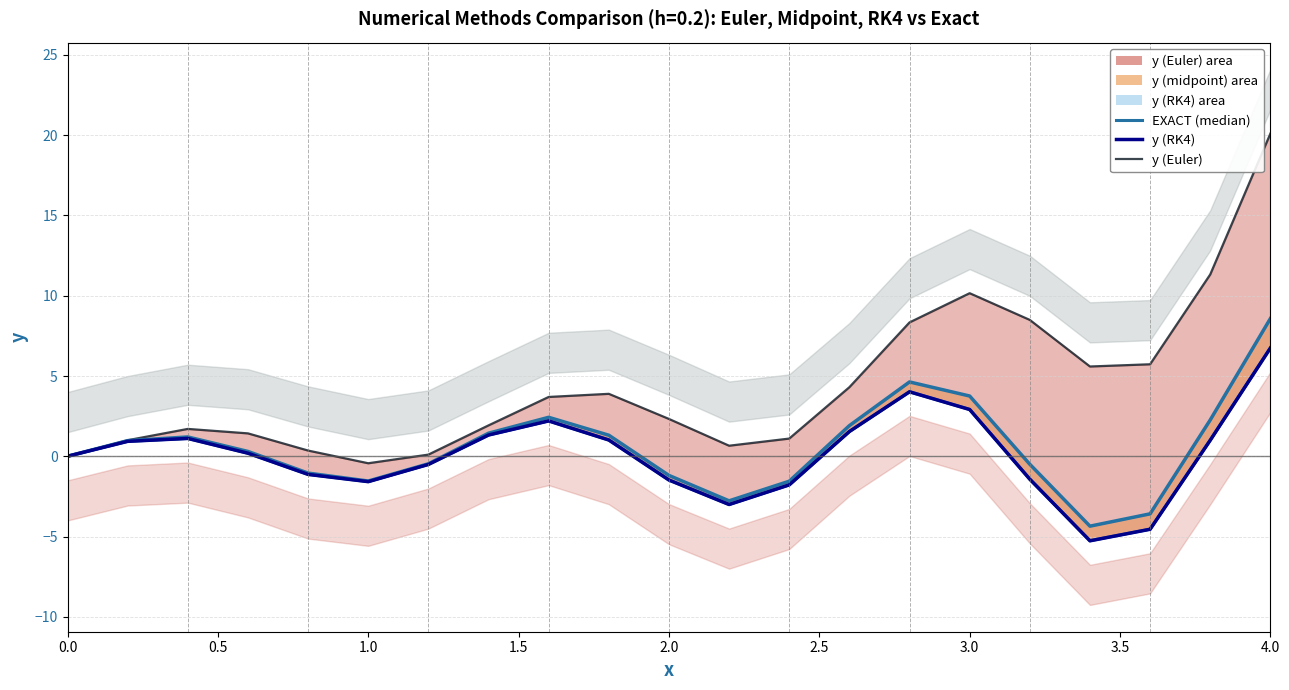

What is the difference between the maximum and minimum values?

12.0